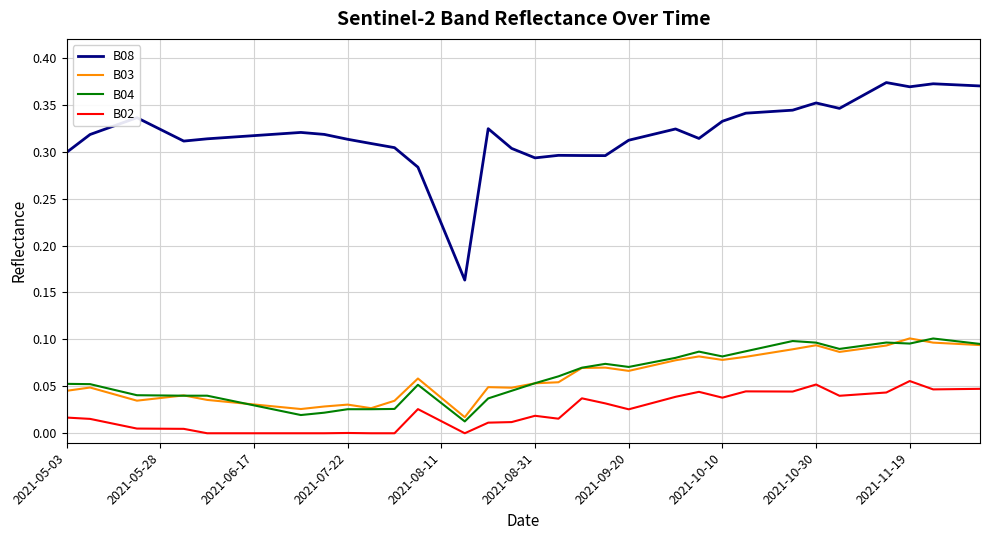

True or false: B04 and B08 intersect in this chart.

False